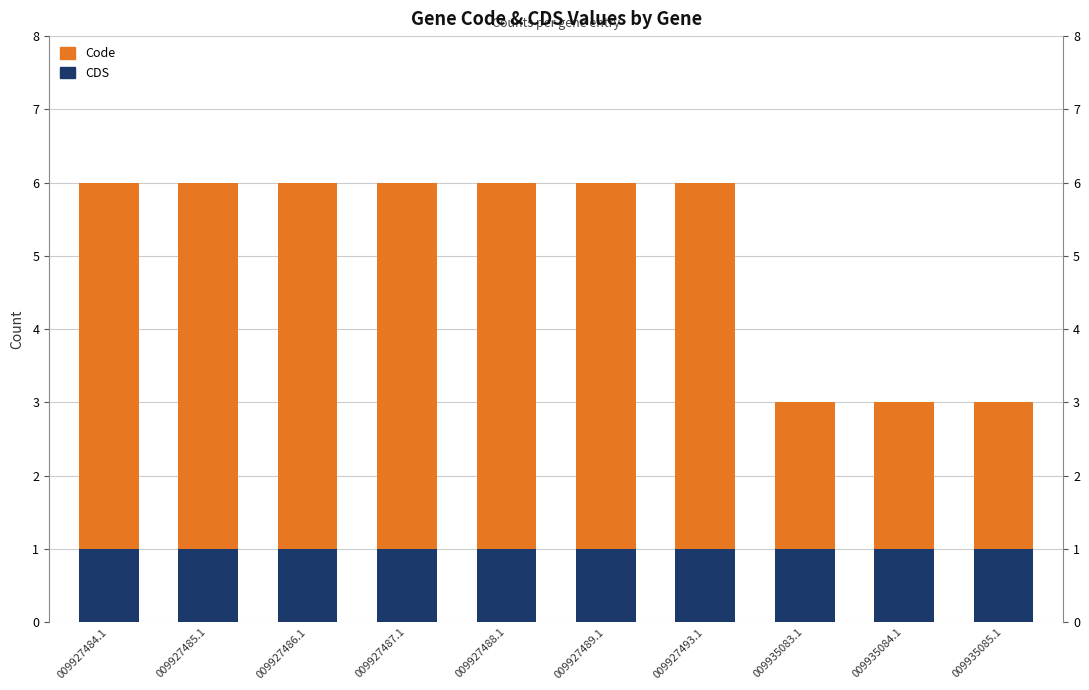

What is the label of the 10th bar from the left?

009935085.1